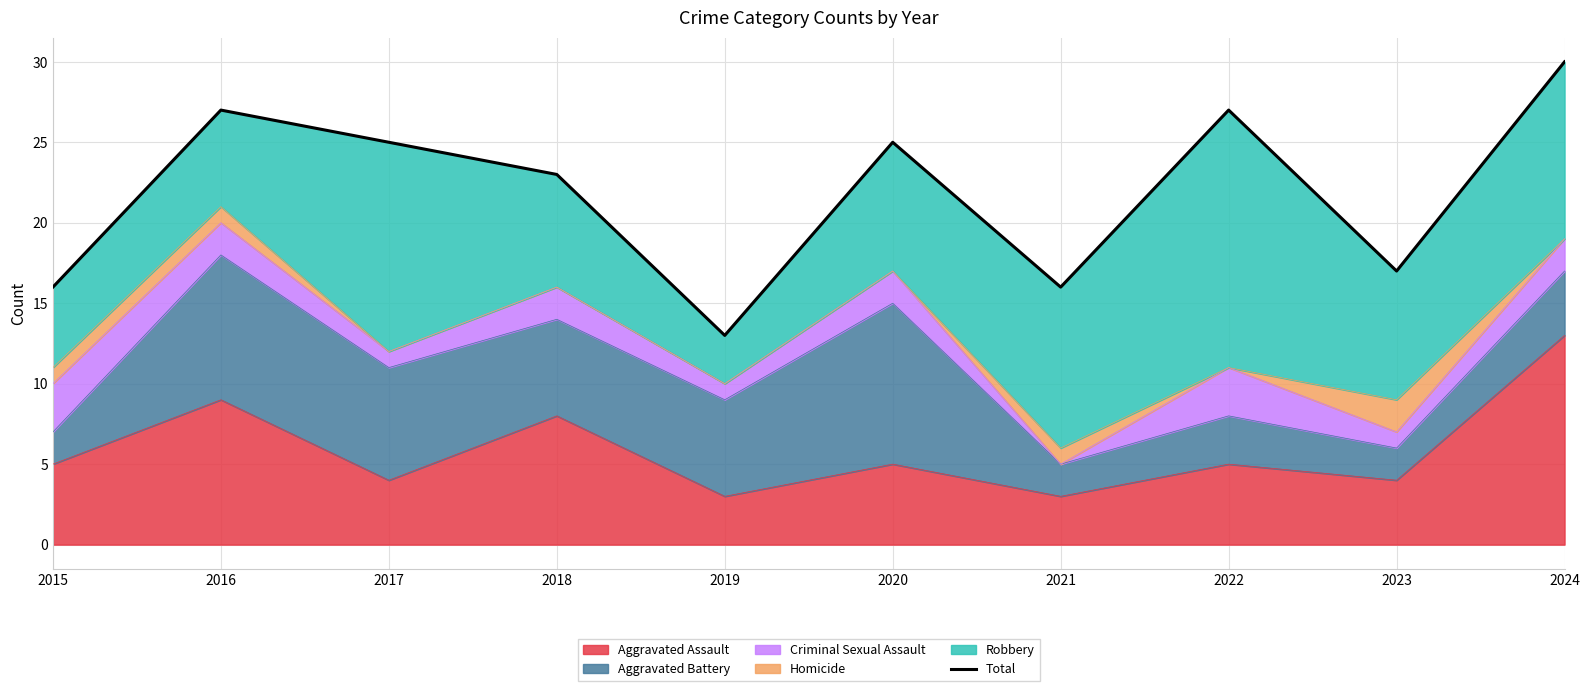

At which category does the data reach its first local valley?

2019